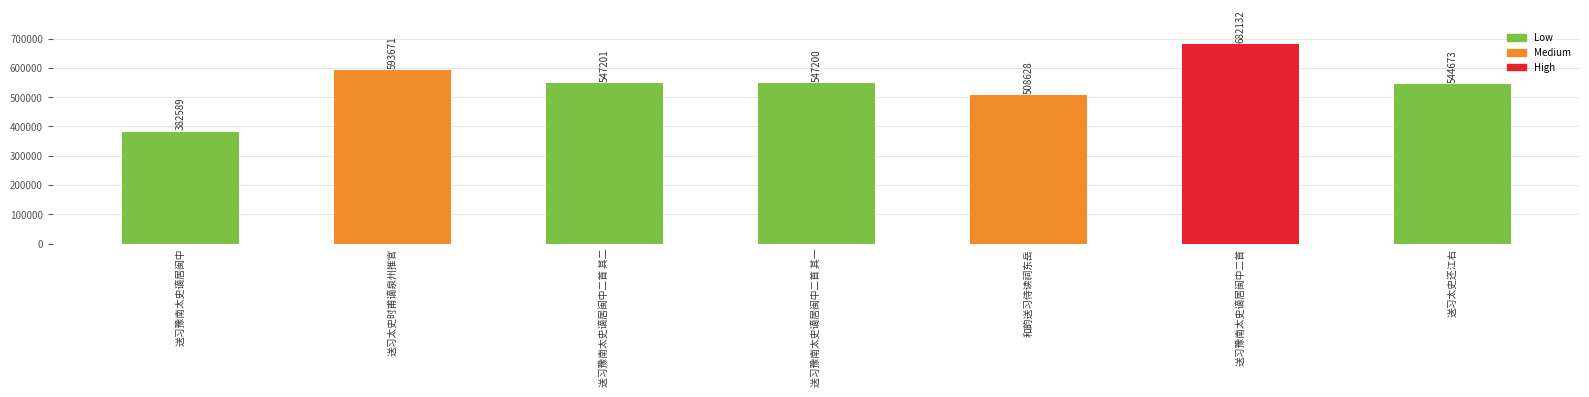

What is the label of the 1st bar from the left?

送习豫南太史谪居闽中